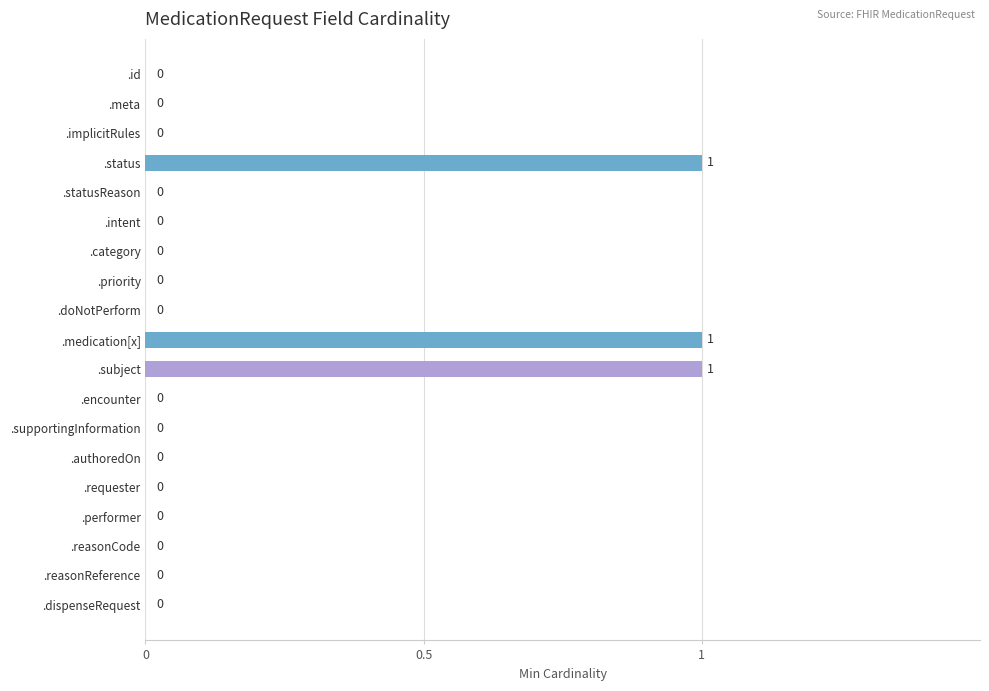

What is the change in value from .supportingInformation to .status?

+1